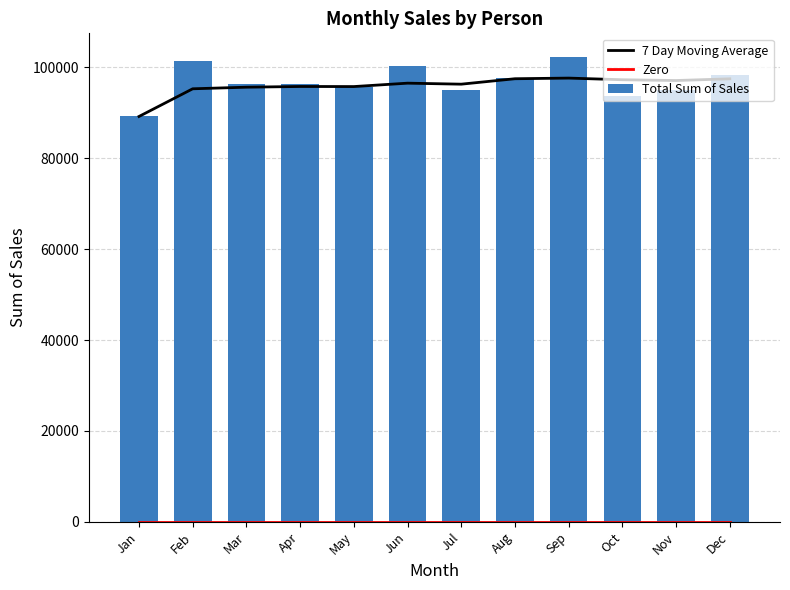

What is the difference between the maximum and minimum values in the Total Sum of Sales series?

13179